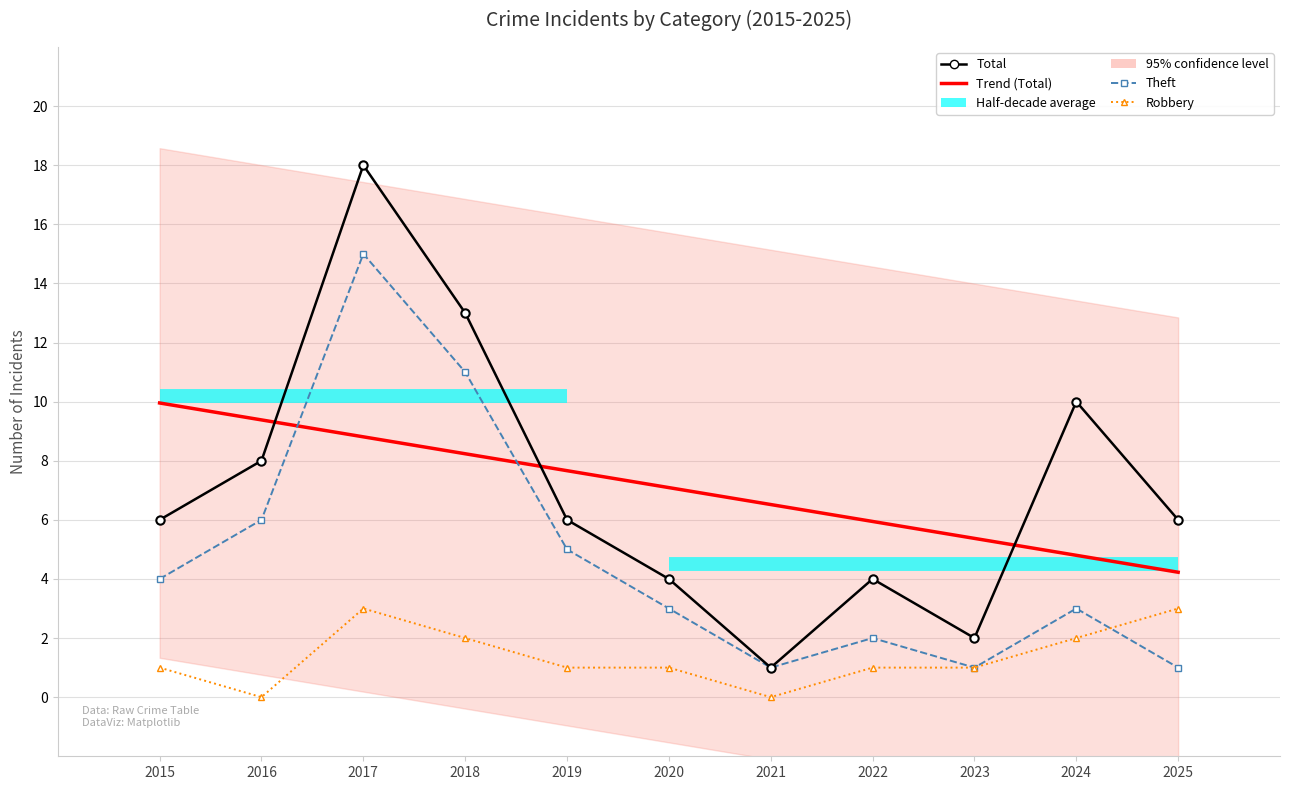

Rank the series by their maximum value, from highest to lowest.

Total, Theft, Trend (Total), Robbery